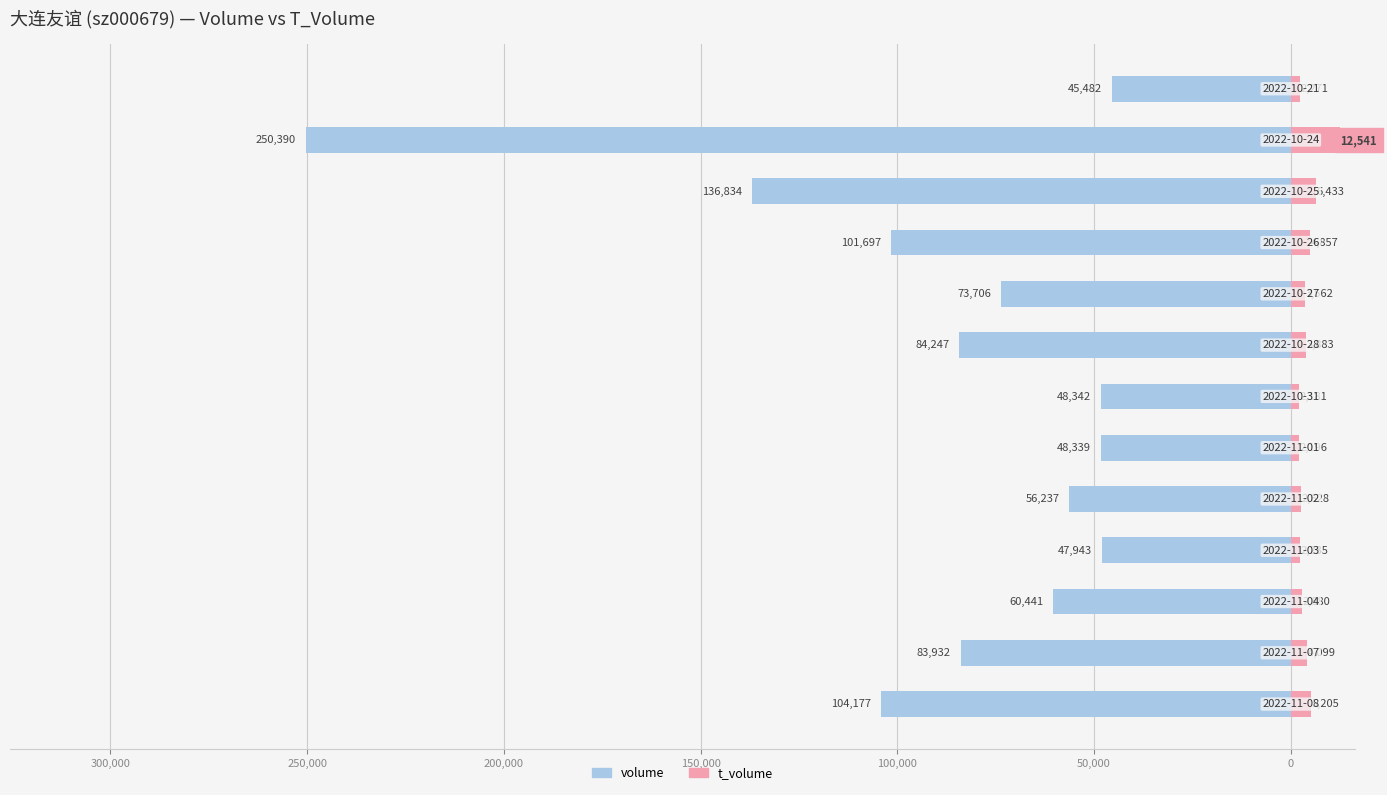

What is the value of the t_volume bar at the 3rd from the left?

2880